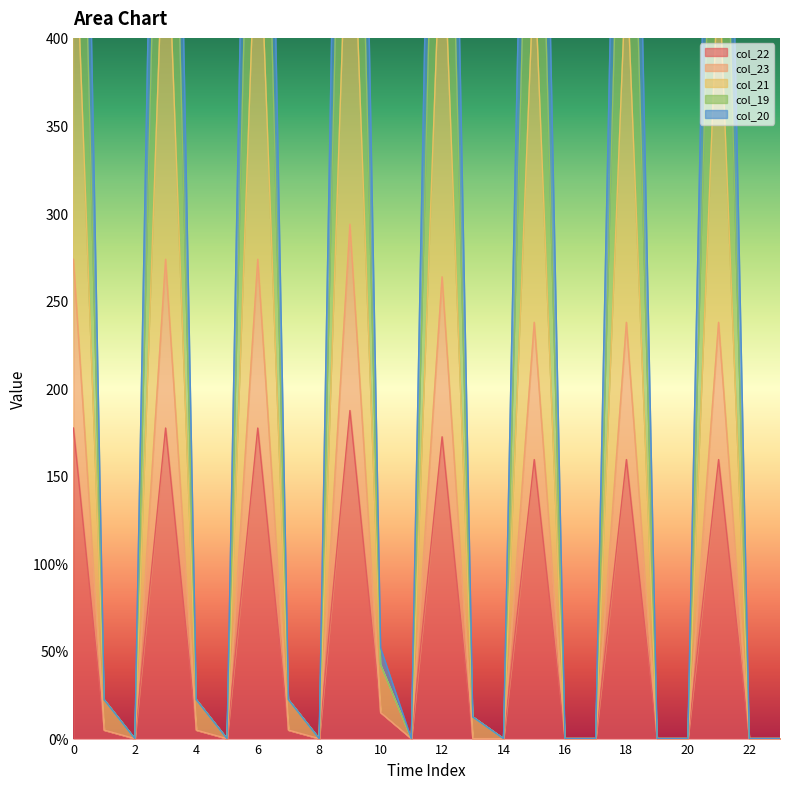

How many values in col_20 are above zero?

13